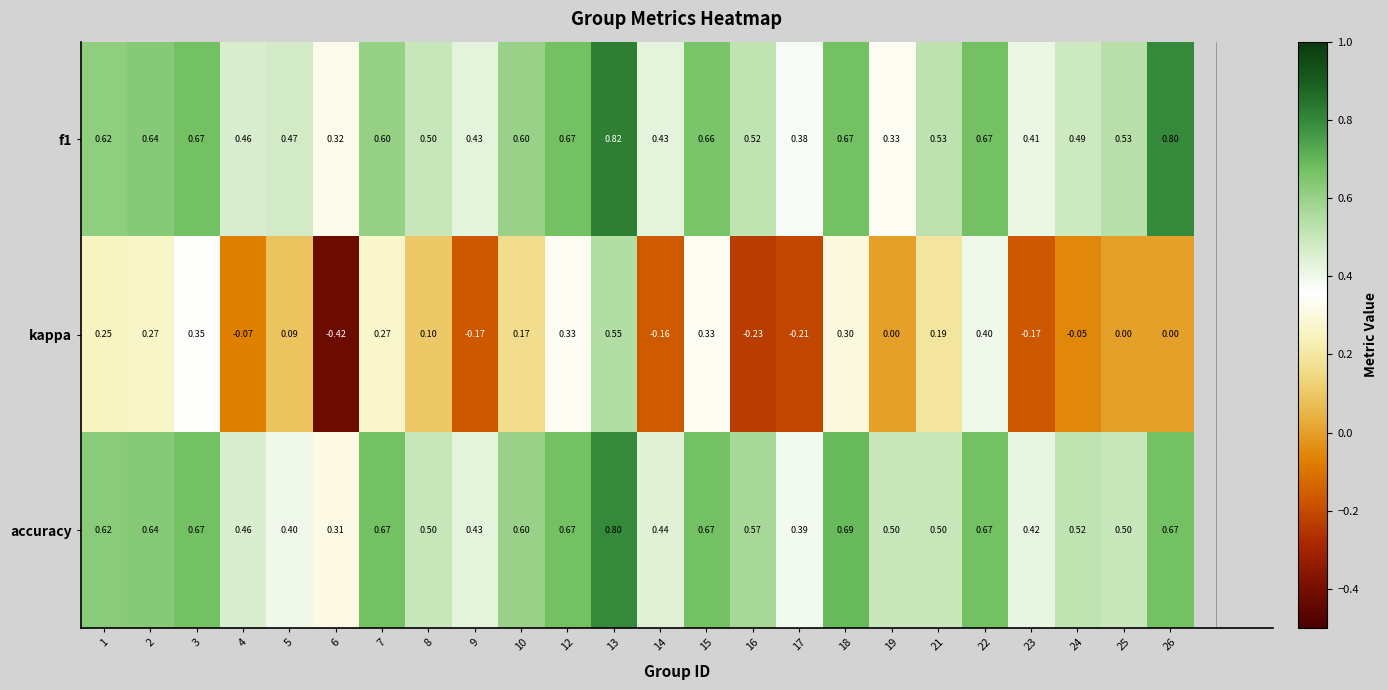

Which series has the widest spread of values?

kappa